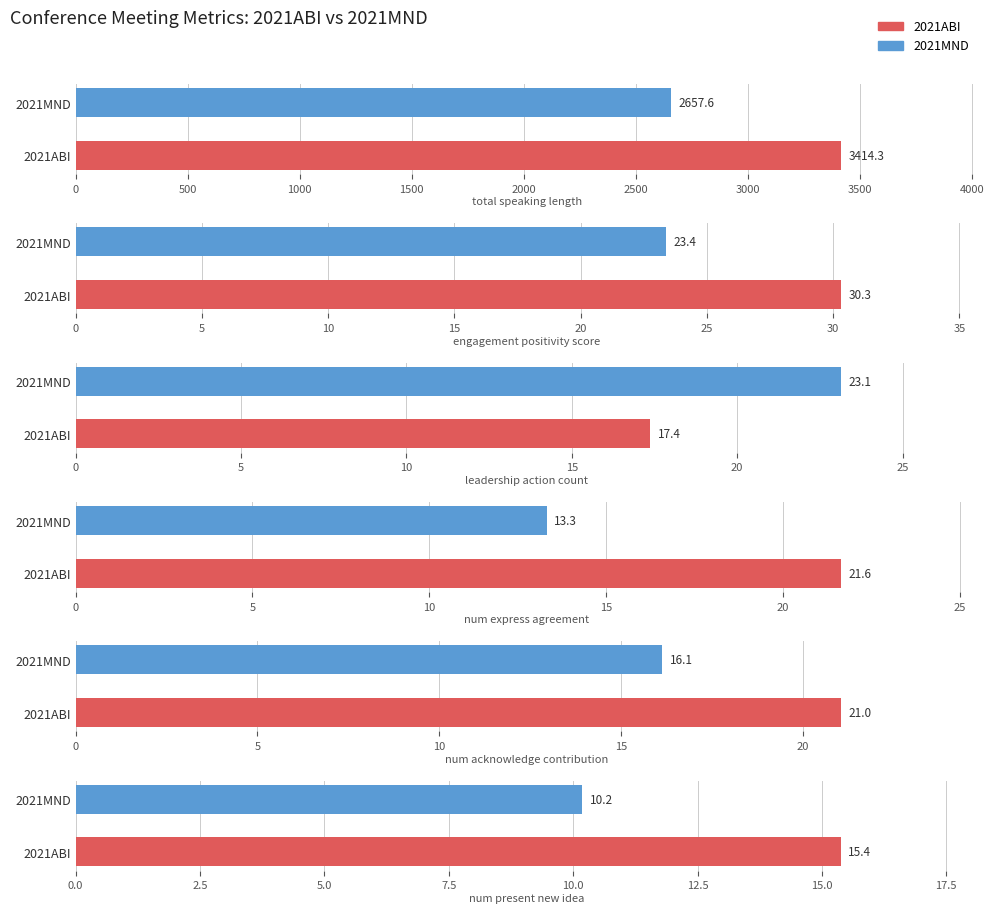

Between 11 and 36, which series saw the biggest shift?

total_speaking_length